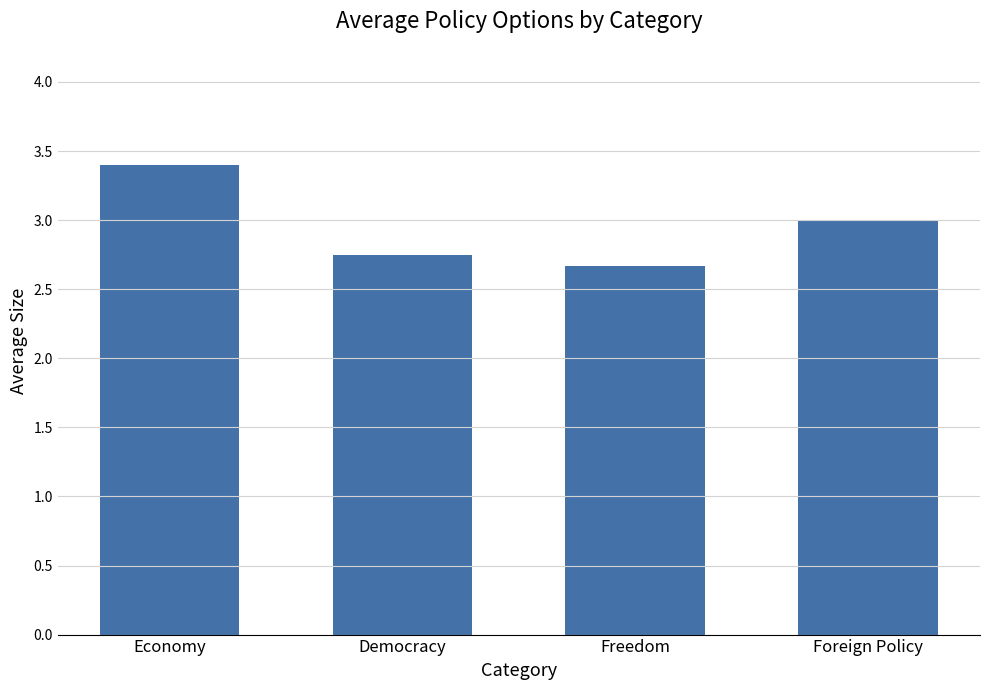

What is the change in value from Freedom to Foreign Policy?

+0.3